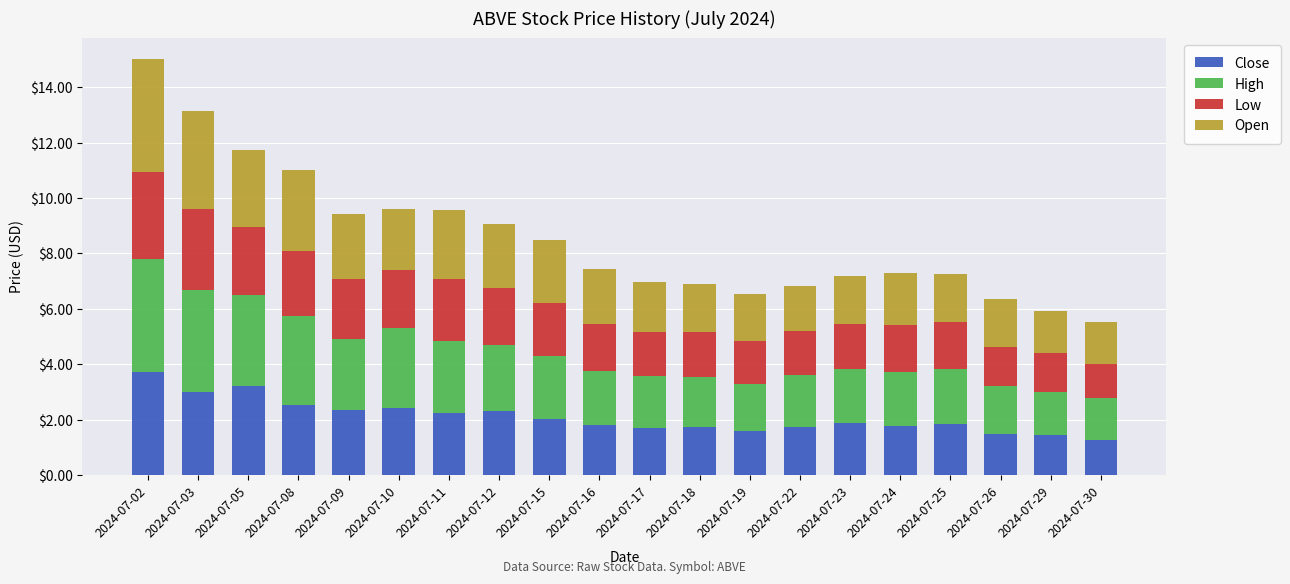

At which category is the sum across all series the highest?

2024-07-02